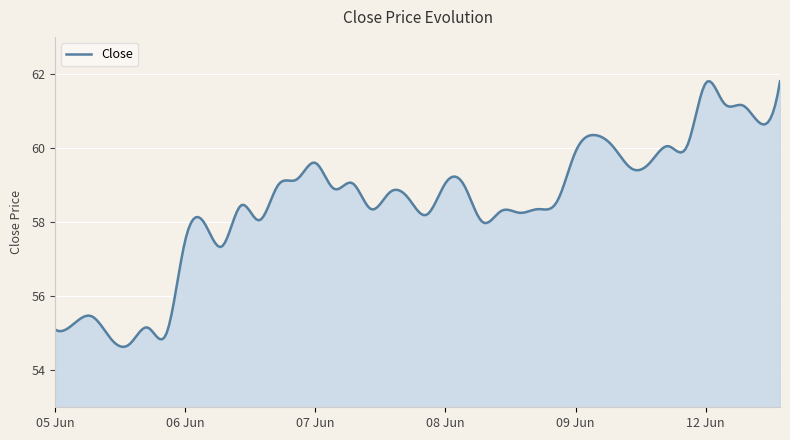

What is the maximum value shown in the chart?

61.8